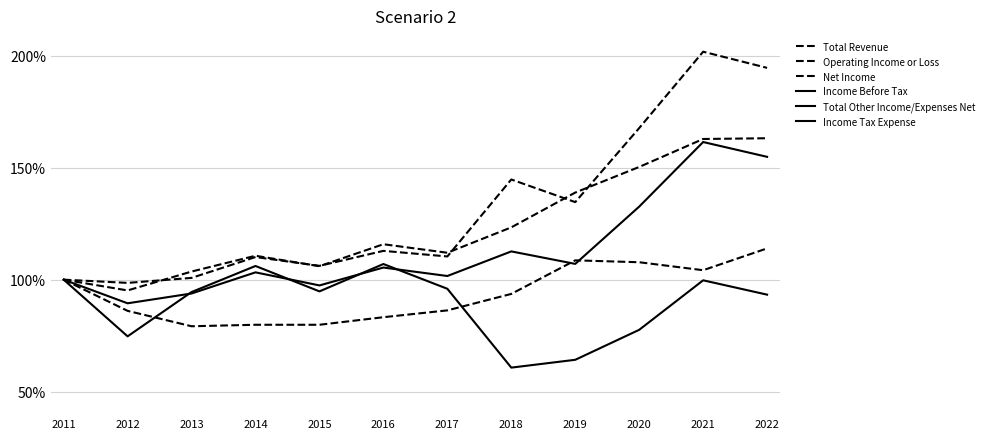

Does the chart have visible grid lines?

Yes